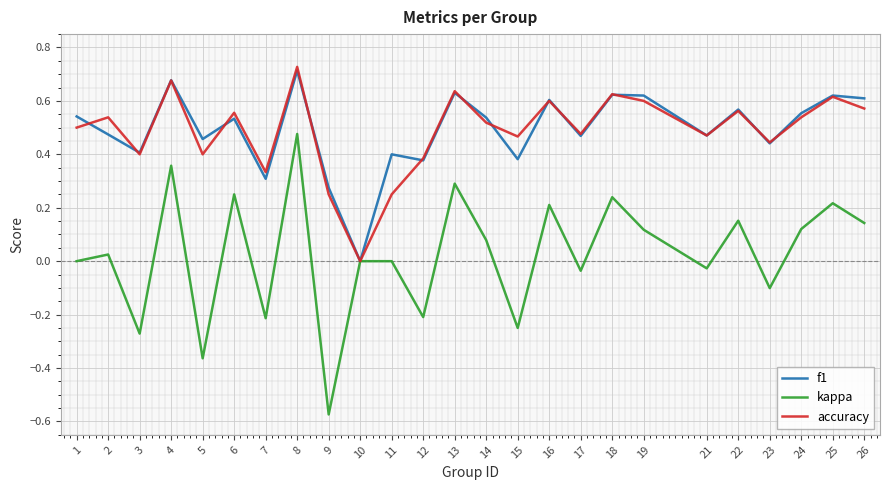

True or false: kappa has more than 1 interior local peaks.

True